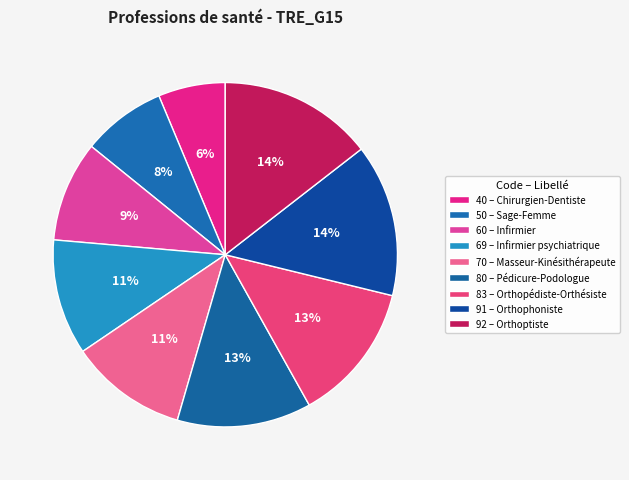

To the nearest percent, what is the average slice percentage?

11%